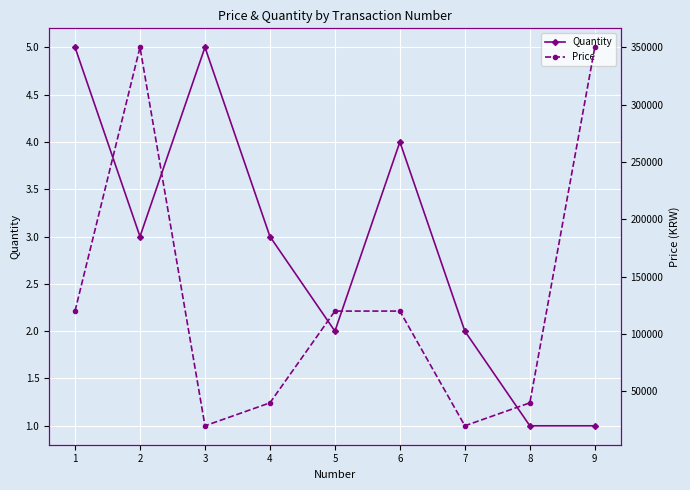

The value of Price at 9 is 350000. True or false?

True